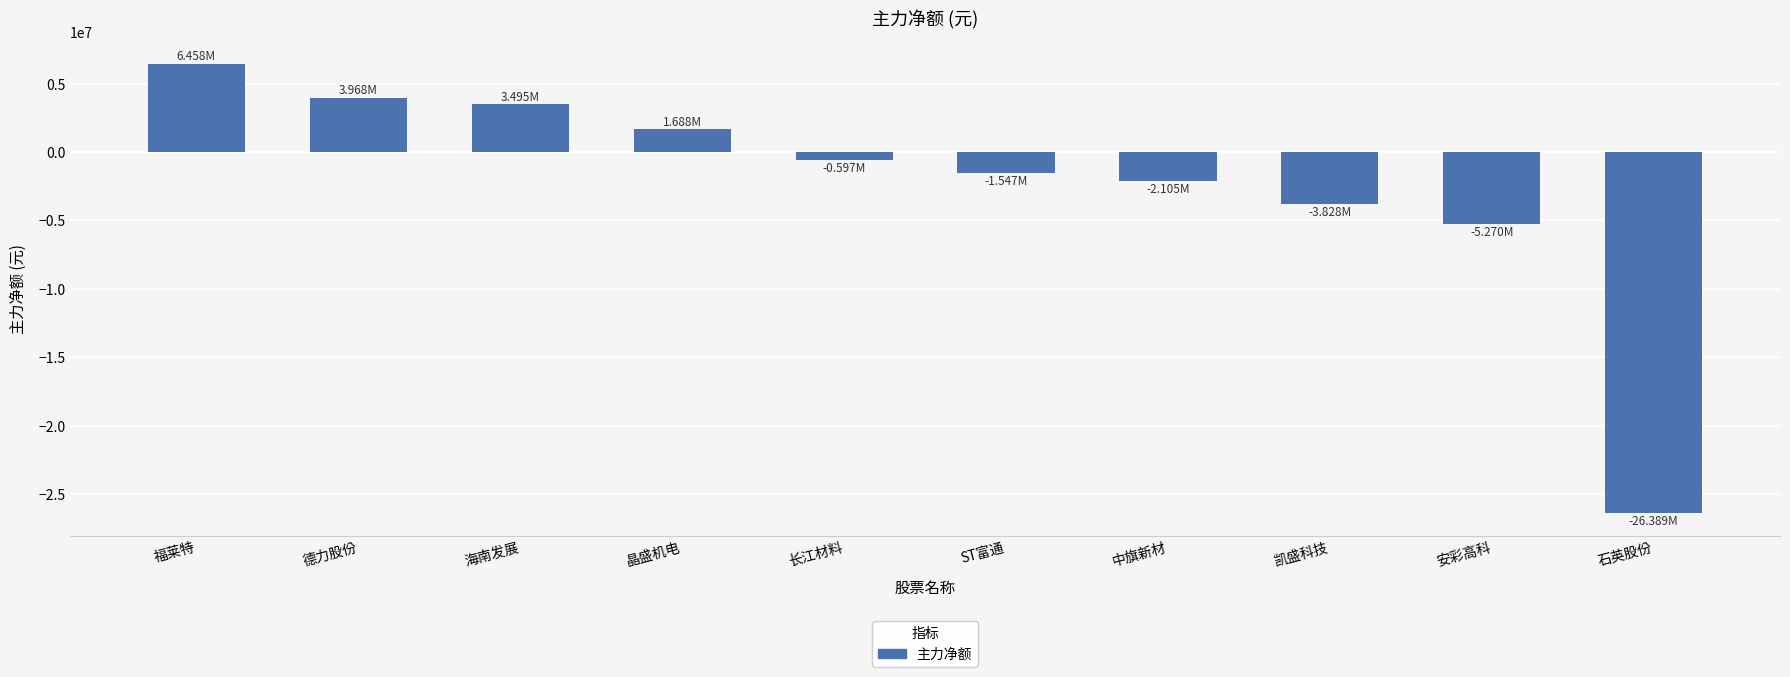

At which label does the data first exceed -596975?

福莱特